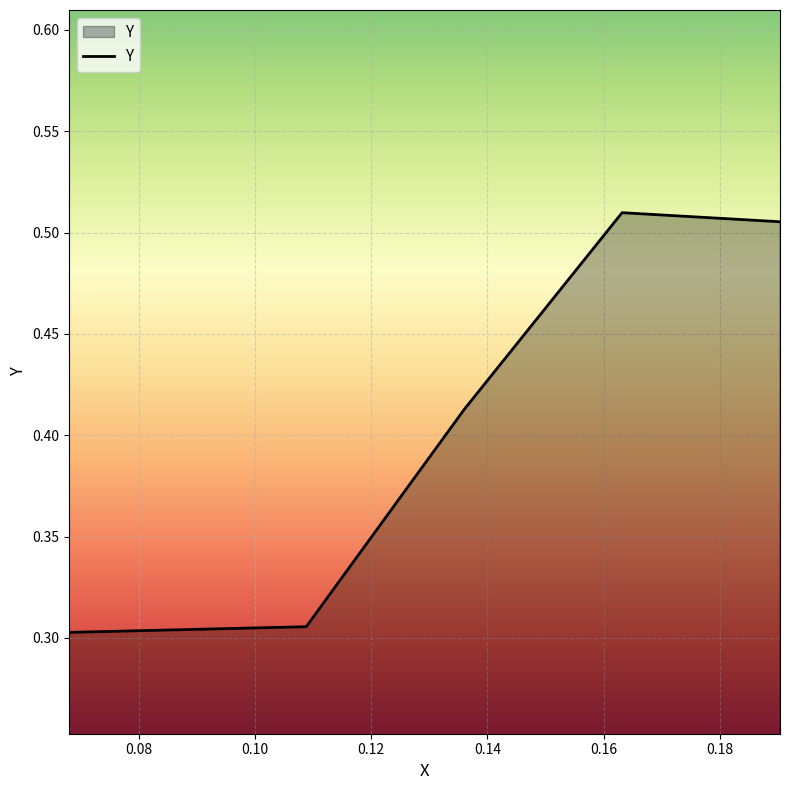

True or false: there are more than 2 points higher than both neighbors.

False